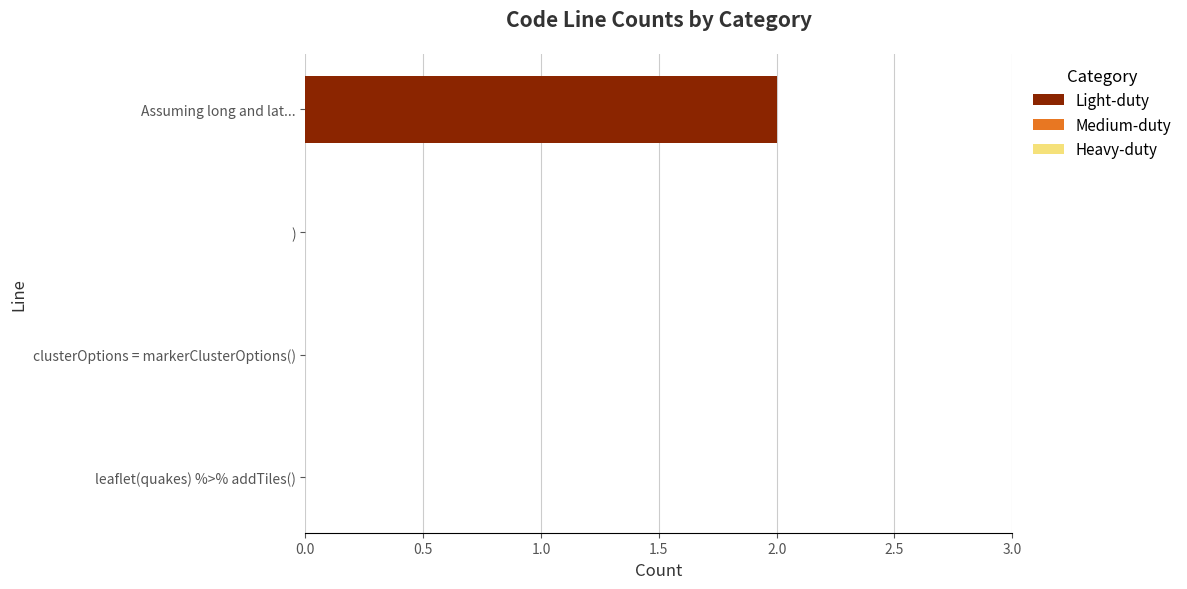

Which has a higher value, Assuming long and lat... or clusterOptions = markerClusterOptions()?

Assuming long and lat...